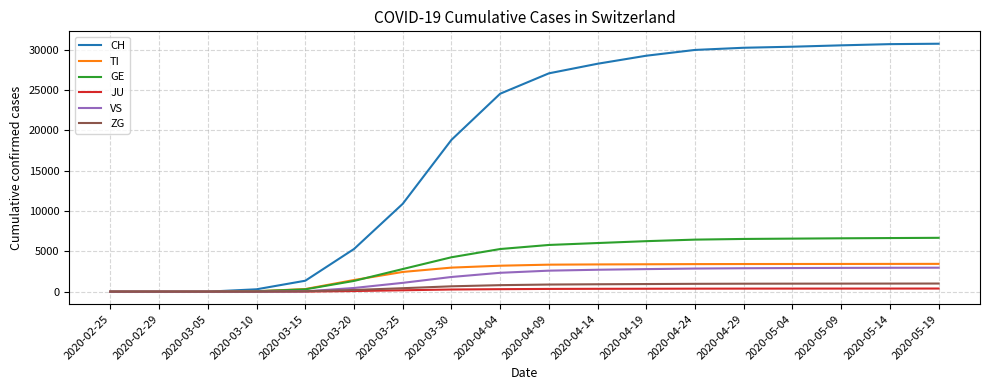

What position from the left is 2020-03-05?

3